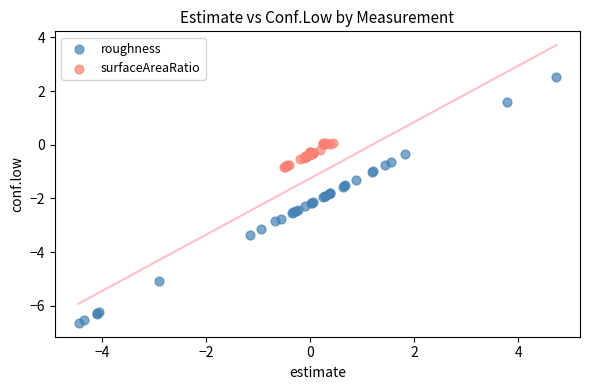

What are all the series names shown in the legend?

roughness, surfaceAreaRatio